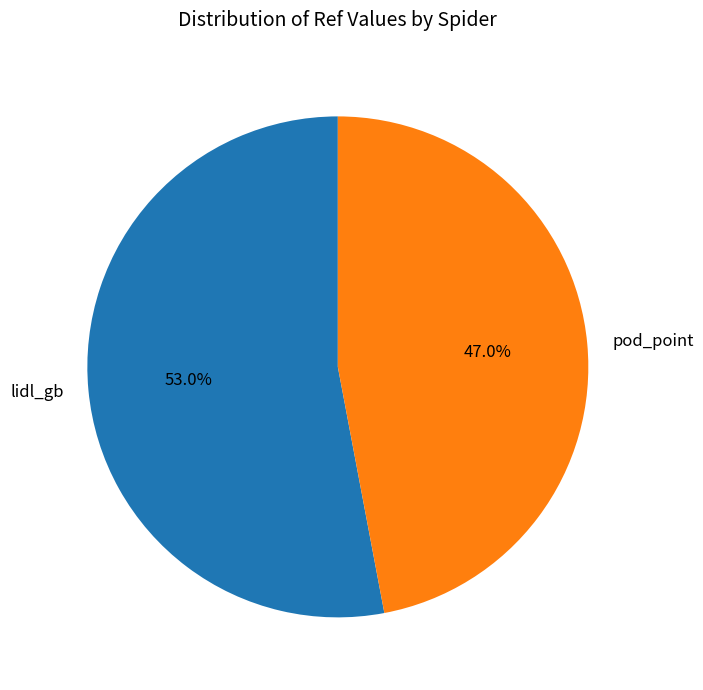

To the nearest percent, what is the average slice percentage?

50%